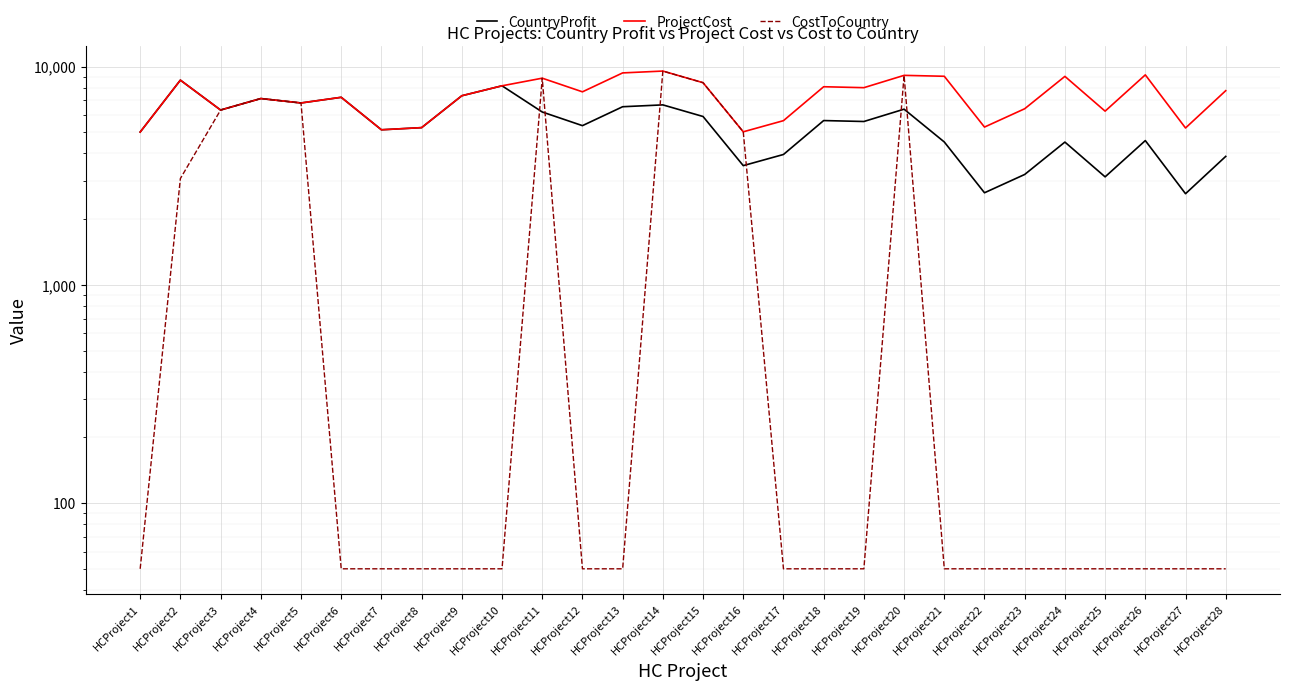

Is the value of CountryProfit at HCProject22 greater than the value of ProjectCost at HCProject26?

No